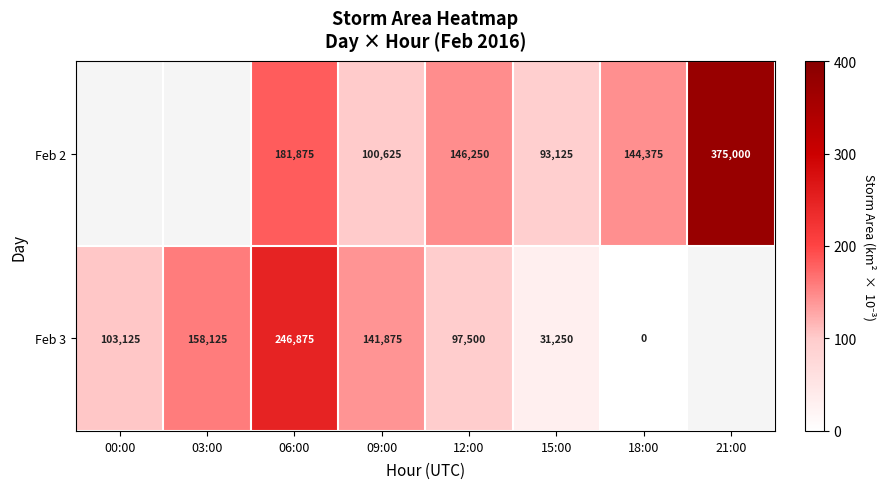

Is it true that Feb 3 equals 141875 at 09:00?

True